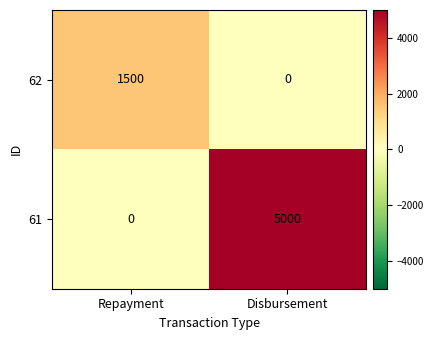

Which category has the lowest value in the 61 series?

Repayment